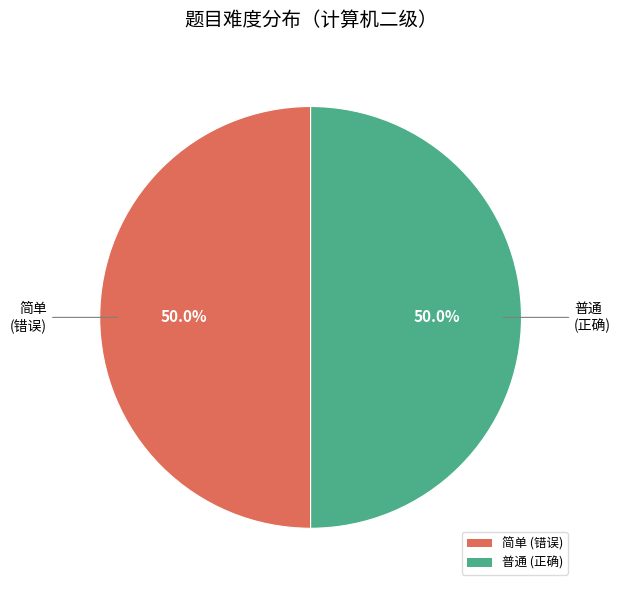

Approximately how many times larger is the value at 普通 (正确) compared to 简单 (错误)?

1.0